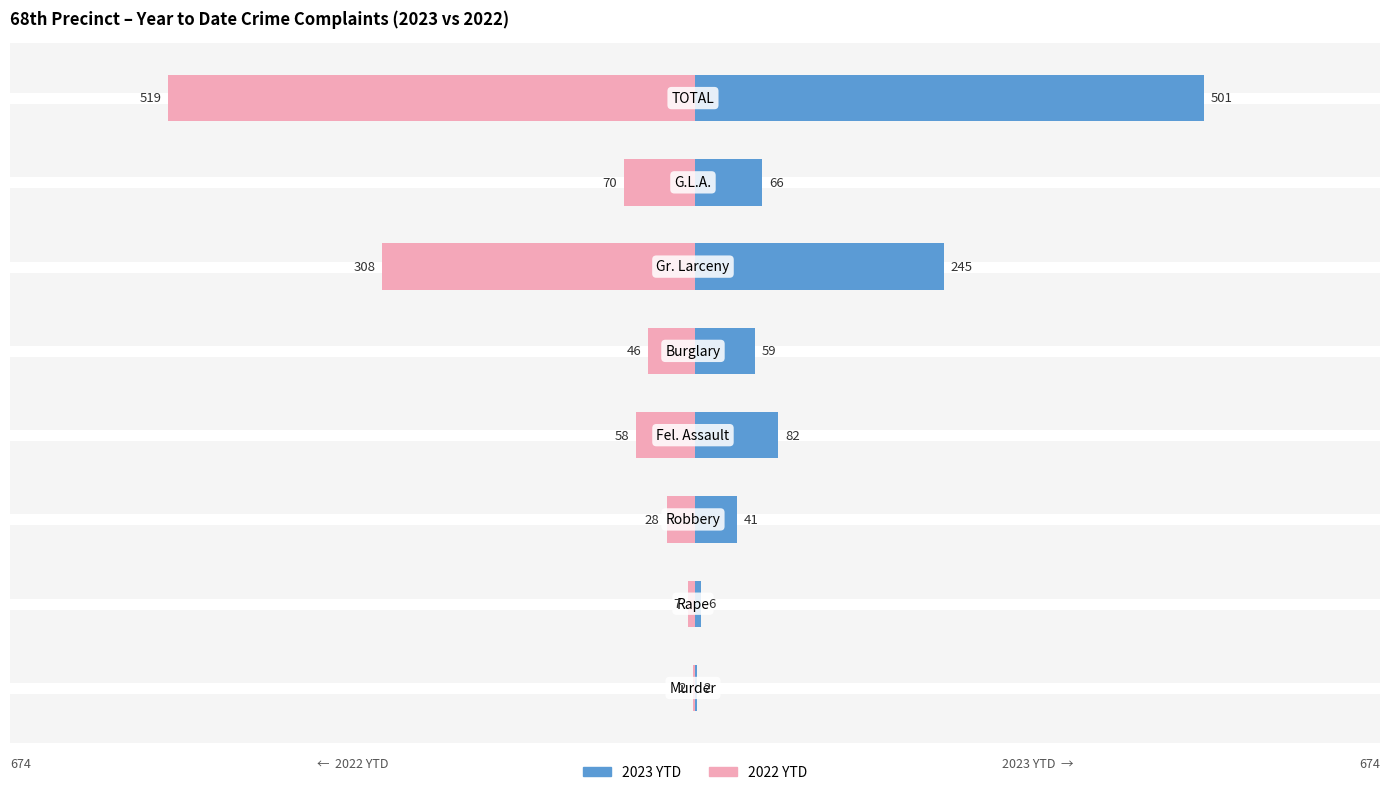

Reading left to right, what are all the values shown in this chart?

2023 YTD: 0=2	1=6	2=41	3=82	4=59	5=245	6=66	7=501
2022 YTD: 0=-2	1=-7	2=-28	3=-58	4=-46	5=-308	6=-70	7=-519